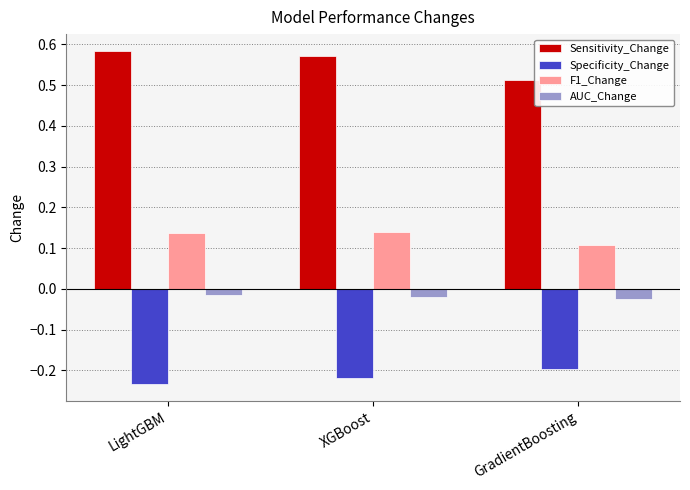

Is the value of F1_Change at LightGBM greater than the value of Specificity_Change at GradientBoosting?

Yes